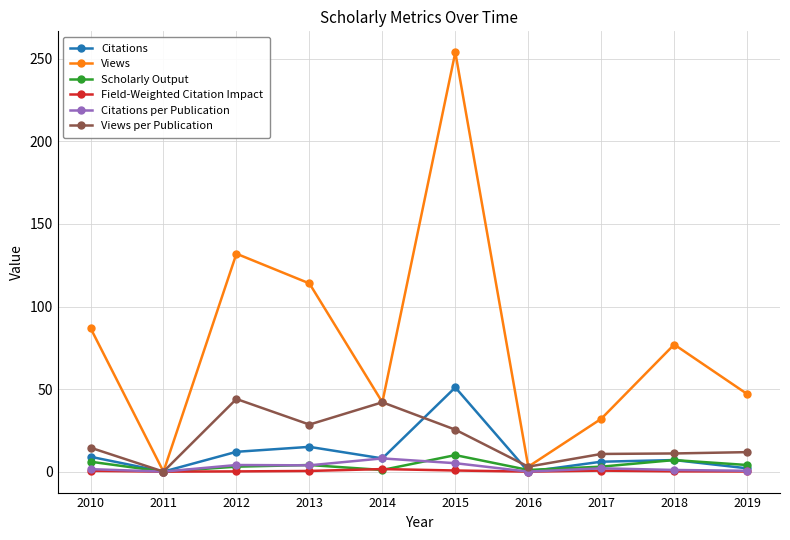

What is the difference between the Views per Publication values at 2017 and 2012?

33.3